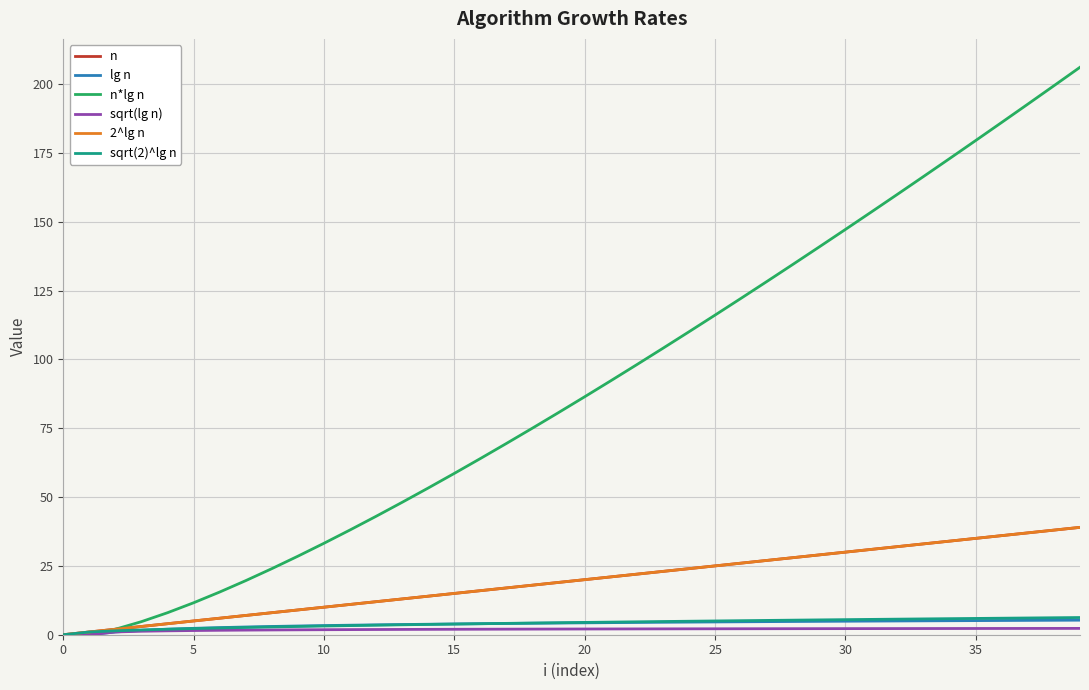

Does the chart have visible grid lines?

Yes